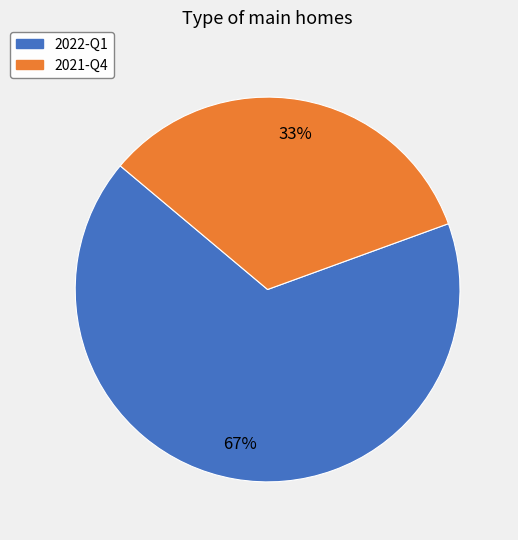

Which category has the smallest portion of the pie?

2021-Q4